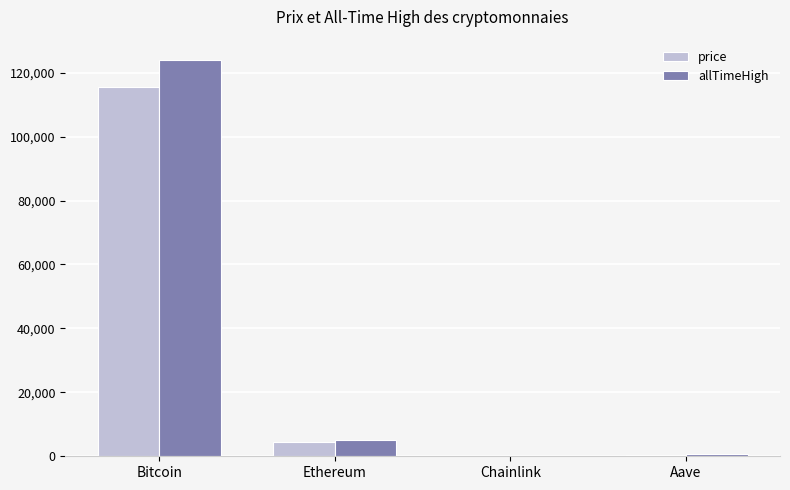

Between Bitcoin and Aave, which series saw the biggest shift?

allTimeHigh